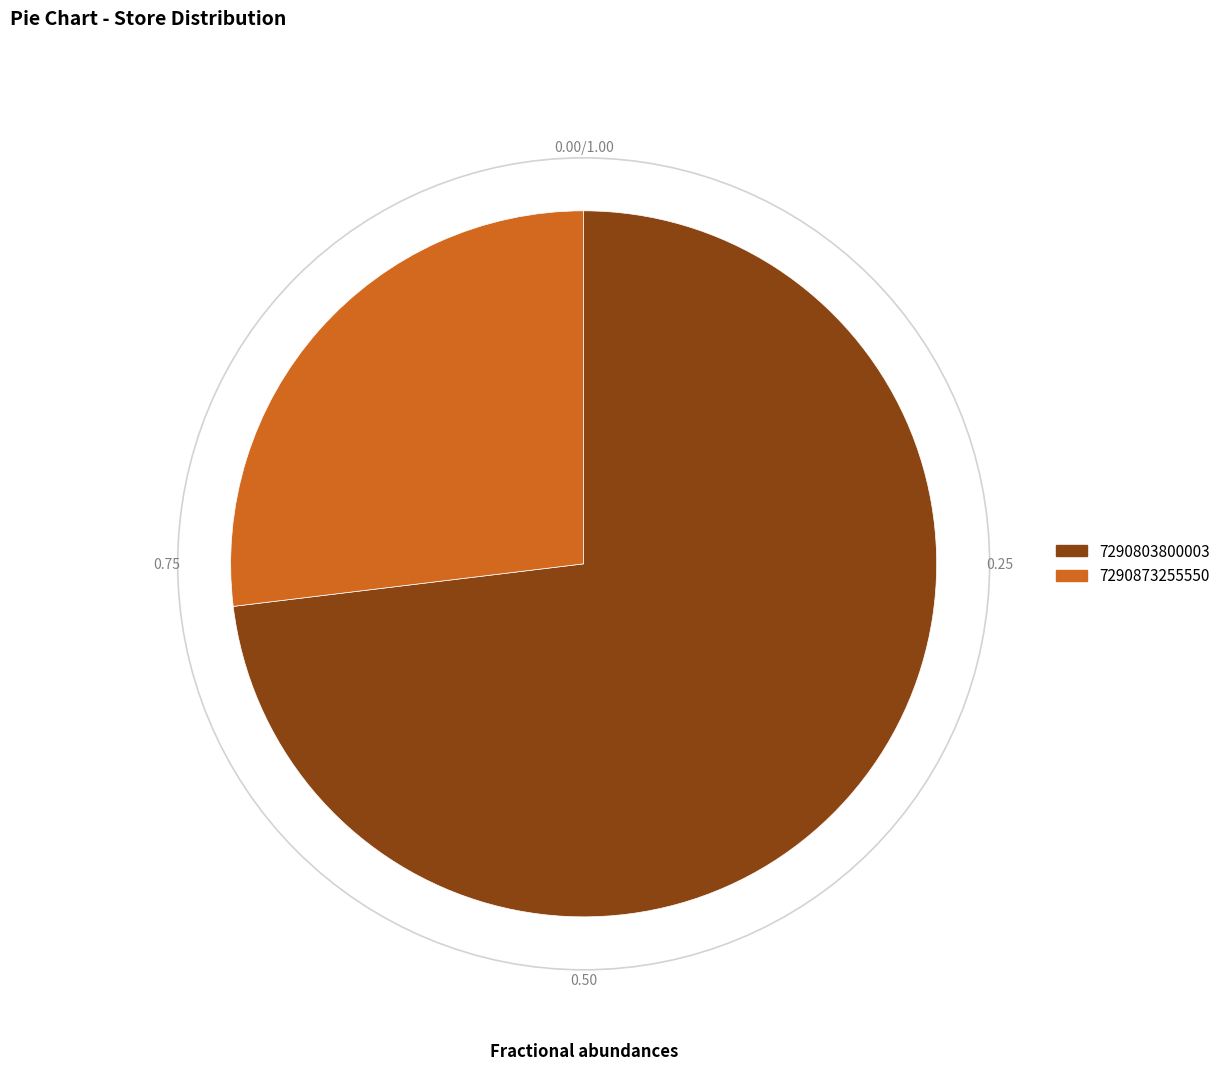

How many slices are in this pie chart?

2